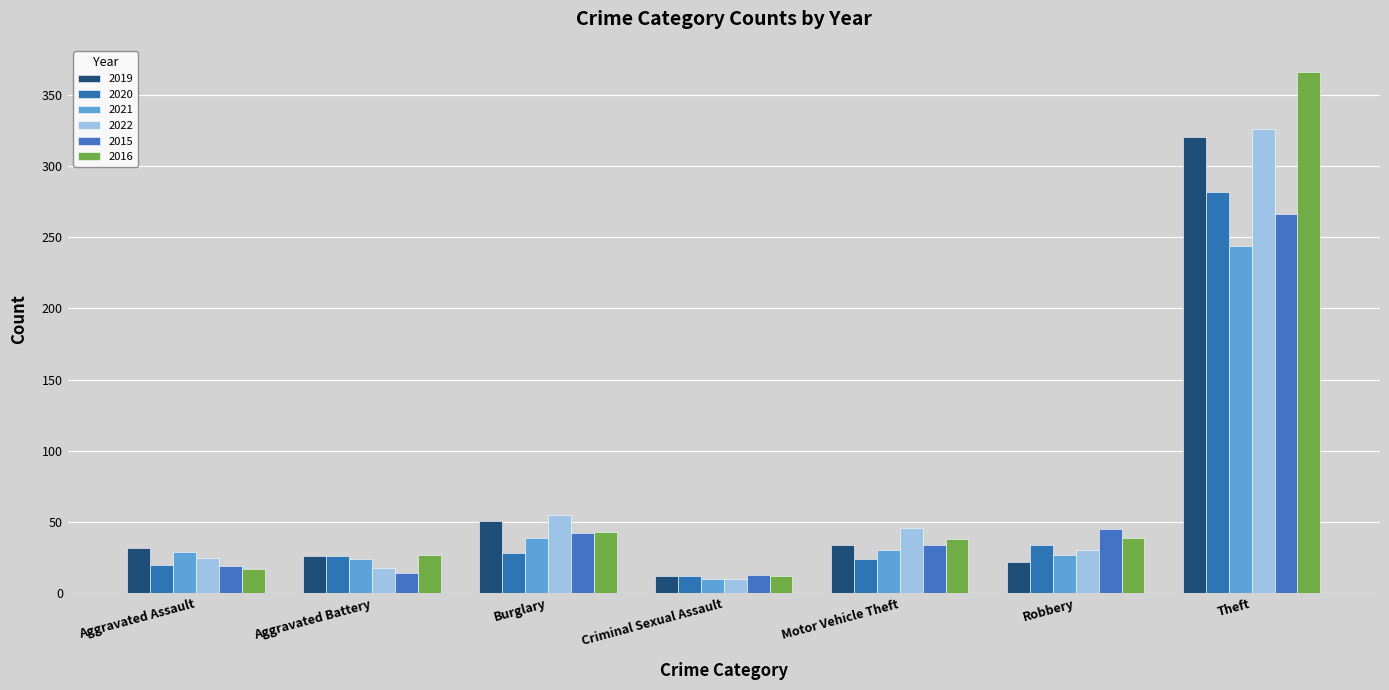

At which category is the sum across all series the highest?

Theft